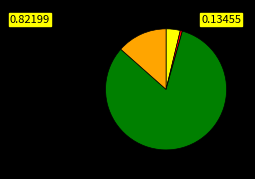

Does any single category account for the majority?

Yes